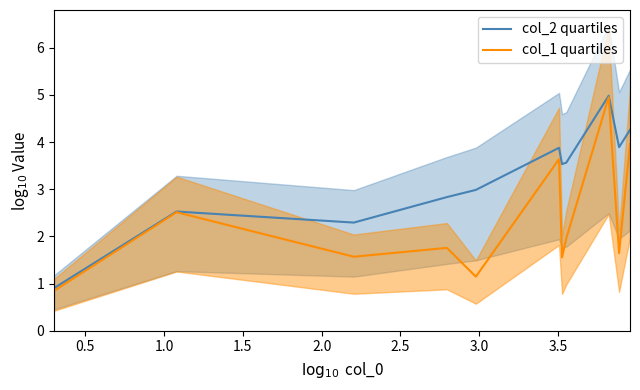

What is the lowest value of the col_2 quartiles series?

0.9